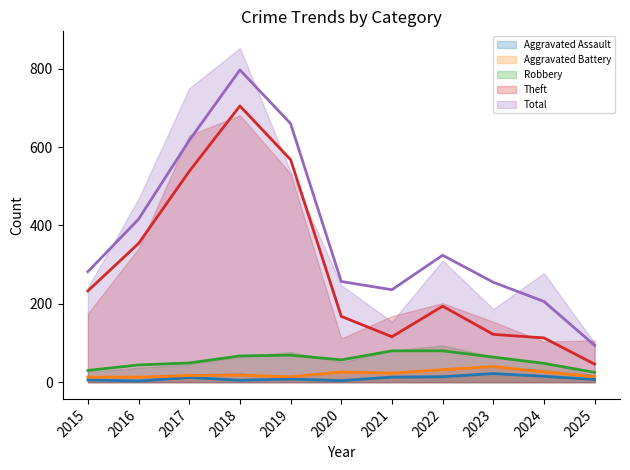

Is it true that Aggravated Assault (trend) equals 7 at 2018?

False